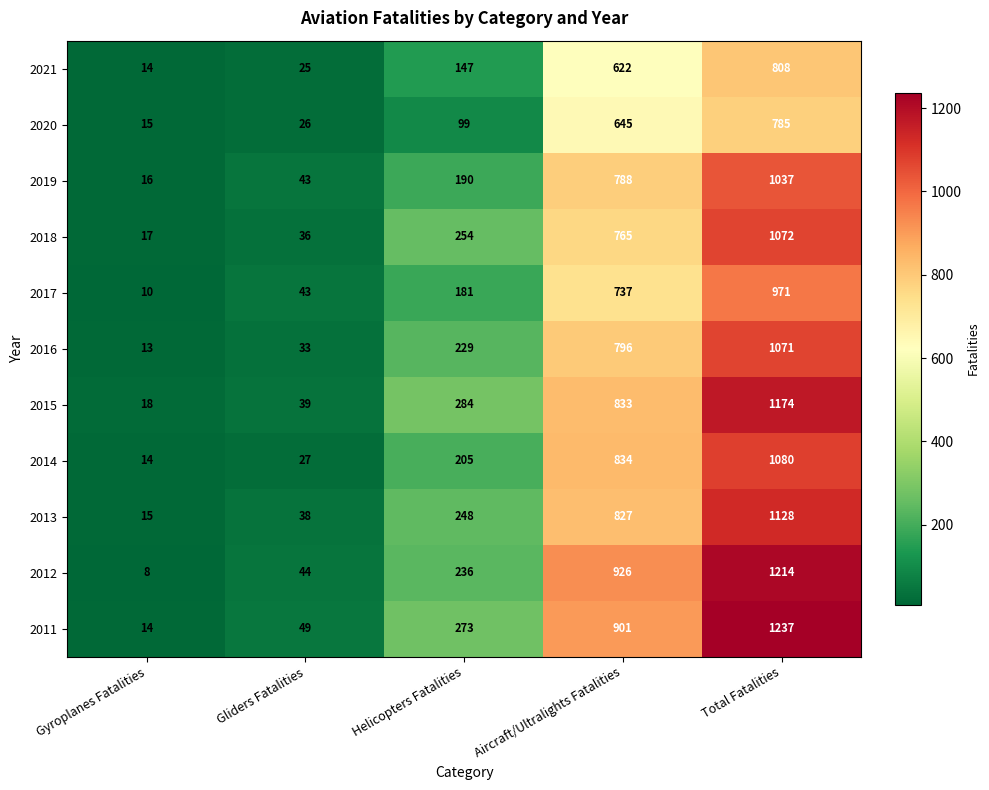

What is the minimum value shown in the chart?

8